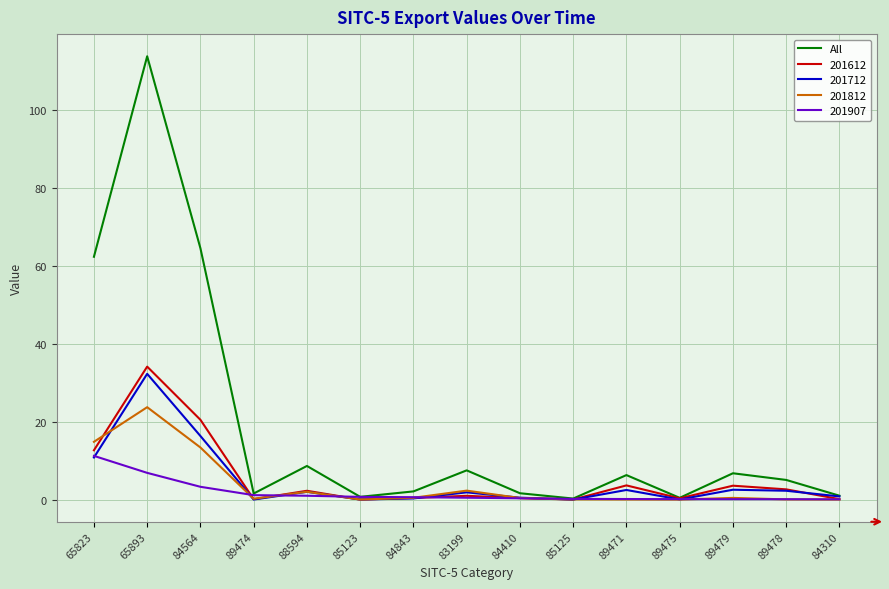

Which series has the largest range (max minus min)?

All